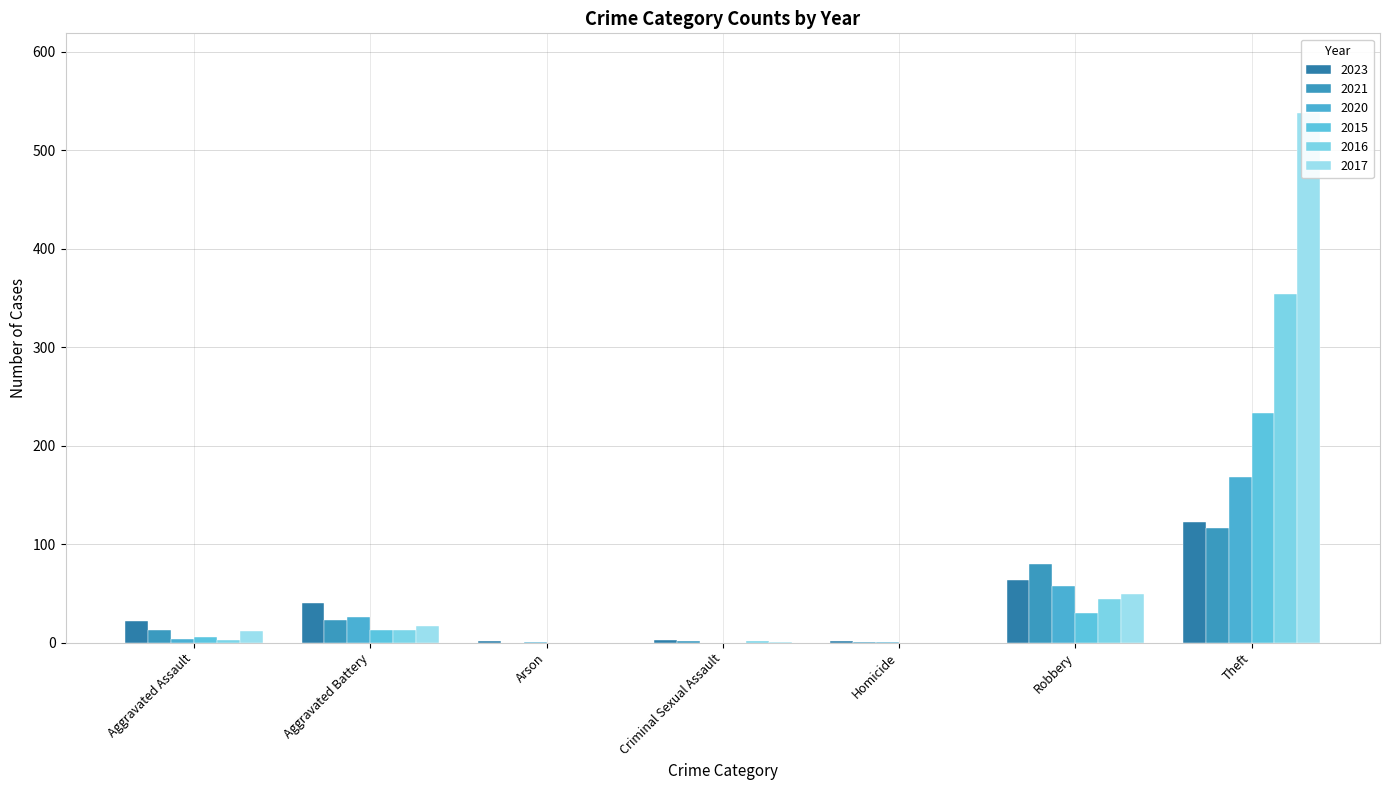

What is the sum of the 2016 values at Arson and Aggravated Battery?

13